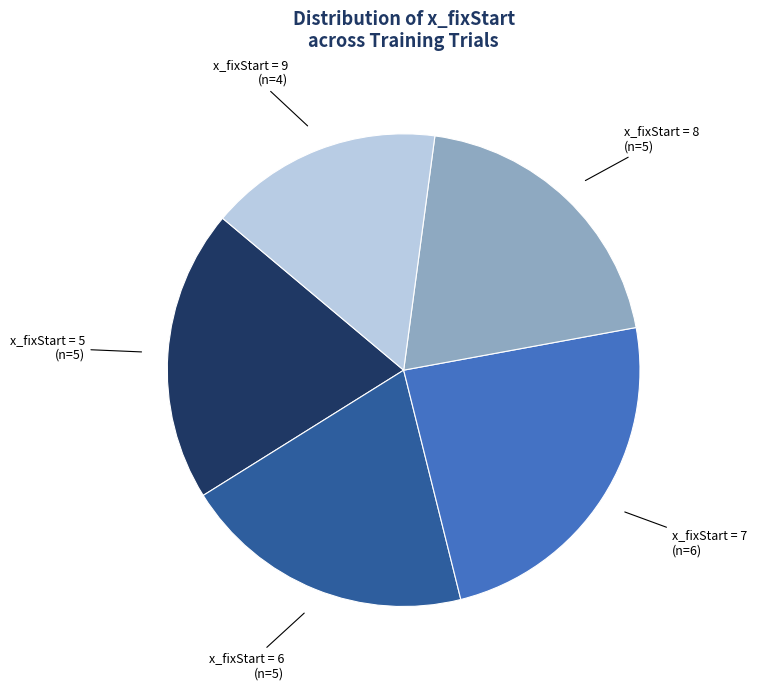

Is there a majority slice in this chart?

No